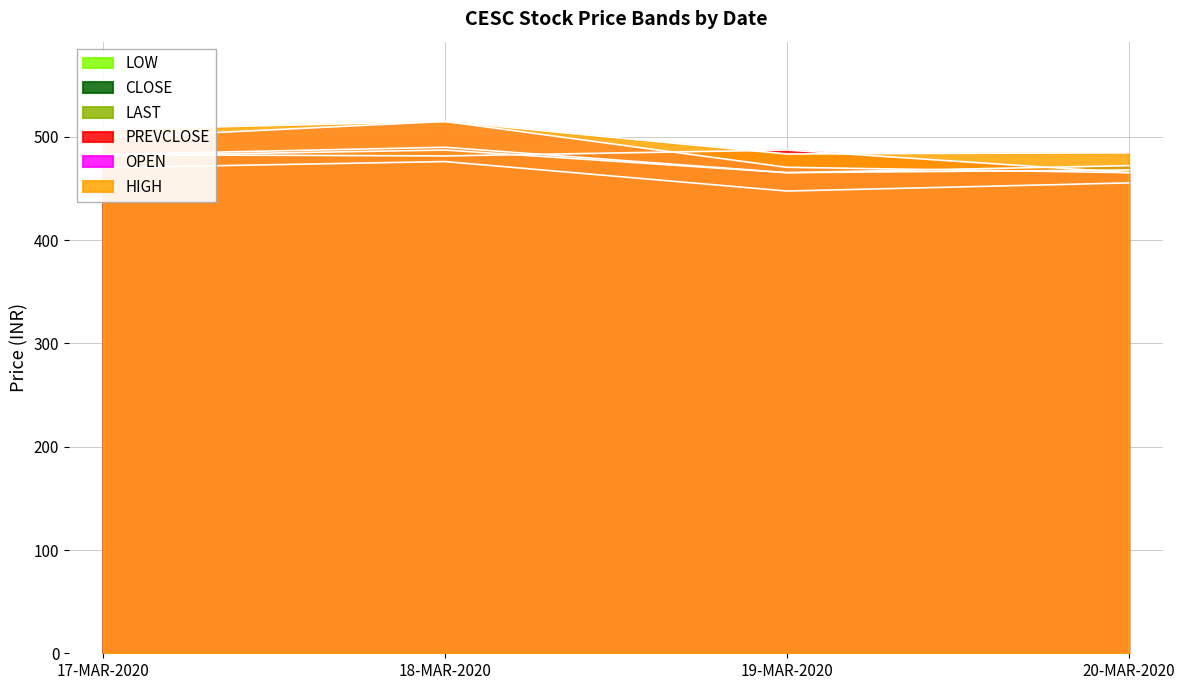

Reading right to left, transcribe all the data shown in this chart.

OPEN: 20-MAR-2020=465.4	19-MAR-2020=470.6	18-MAR-2020=515.0	17-MAR-2020=499.0
HIGH: 20-MAR-2020=484.6	19-MAR-2020=483.5	18-MAR-2020=515.0	17-MAR-2020=507.1
LOW: 20-MAR-2020=455.5	19-MAR-2020=447.6	18-MAR-2020=476.1	17-MAR-2020=470.1
CLOSE: 20-MAR-2020=472.2	19-MAR-2020=465.4	18-MAR-2020=487.3	17-MAR-2020=481.6
LAST: 20-MAR-2020=468.0	19-MAR-2020=465.4	18-MAR-2020=490.0	17-MAR-2020=482.9
PREVCLOSE: 20-MAR-2020=465.4	19-MAR-2020=487.3	18-MAR-2020=481.6	17-MAR-2020=482.9